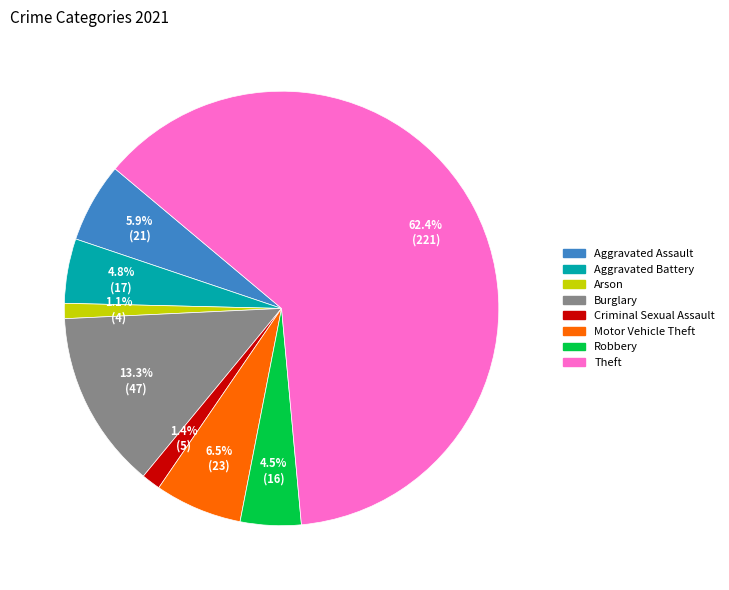

Which slice is the largest?

Theft